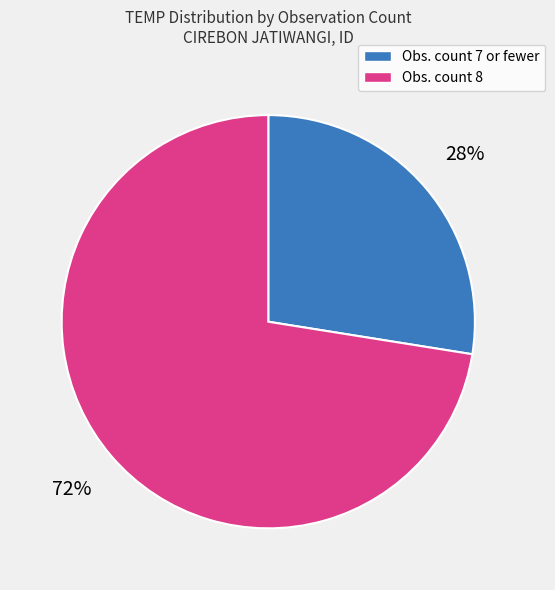

Is there a majority slice in this chart?

Yes